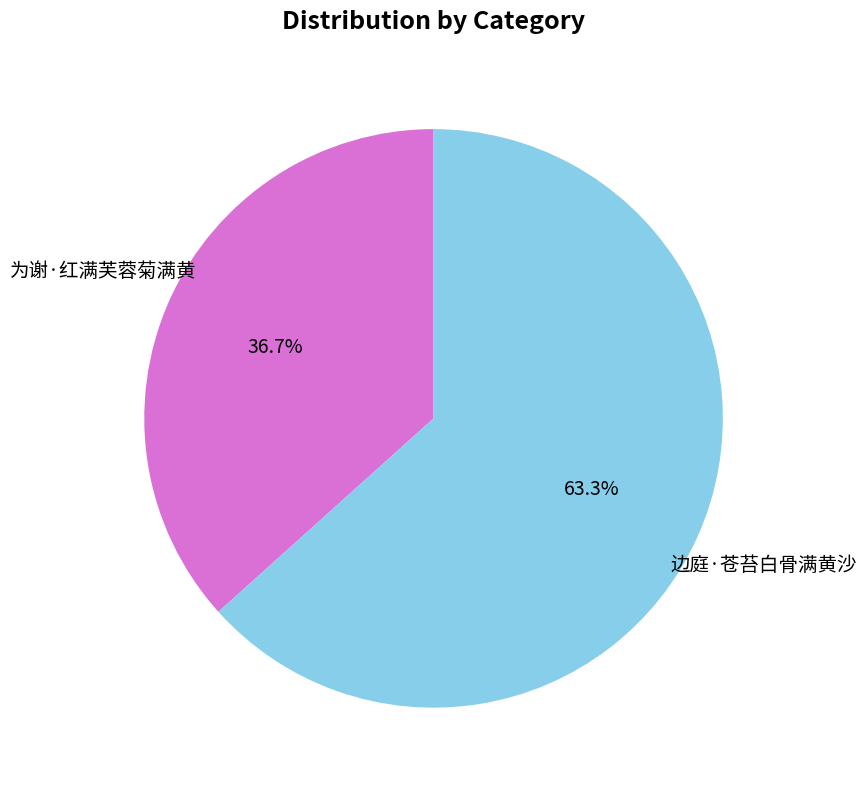

How many segments does this pie chart have?

2